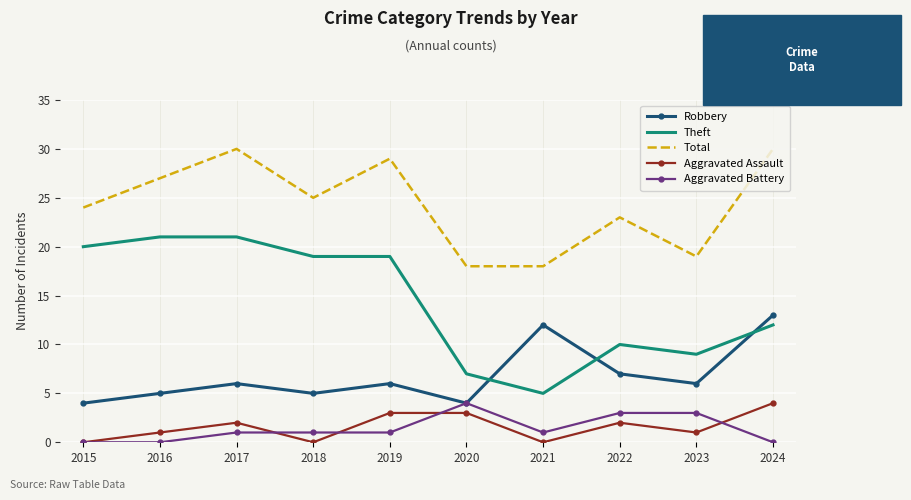

Where is Total nearest to the value 24?

2015